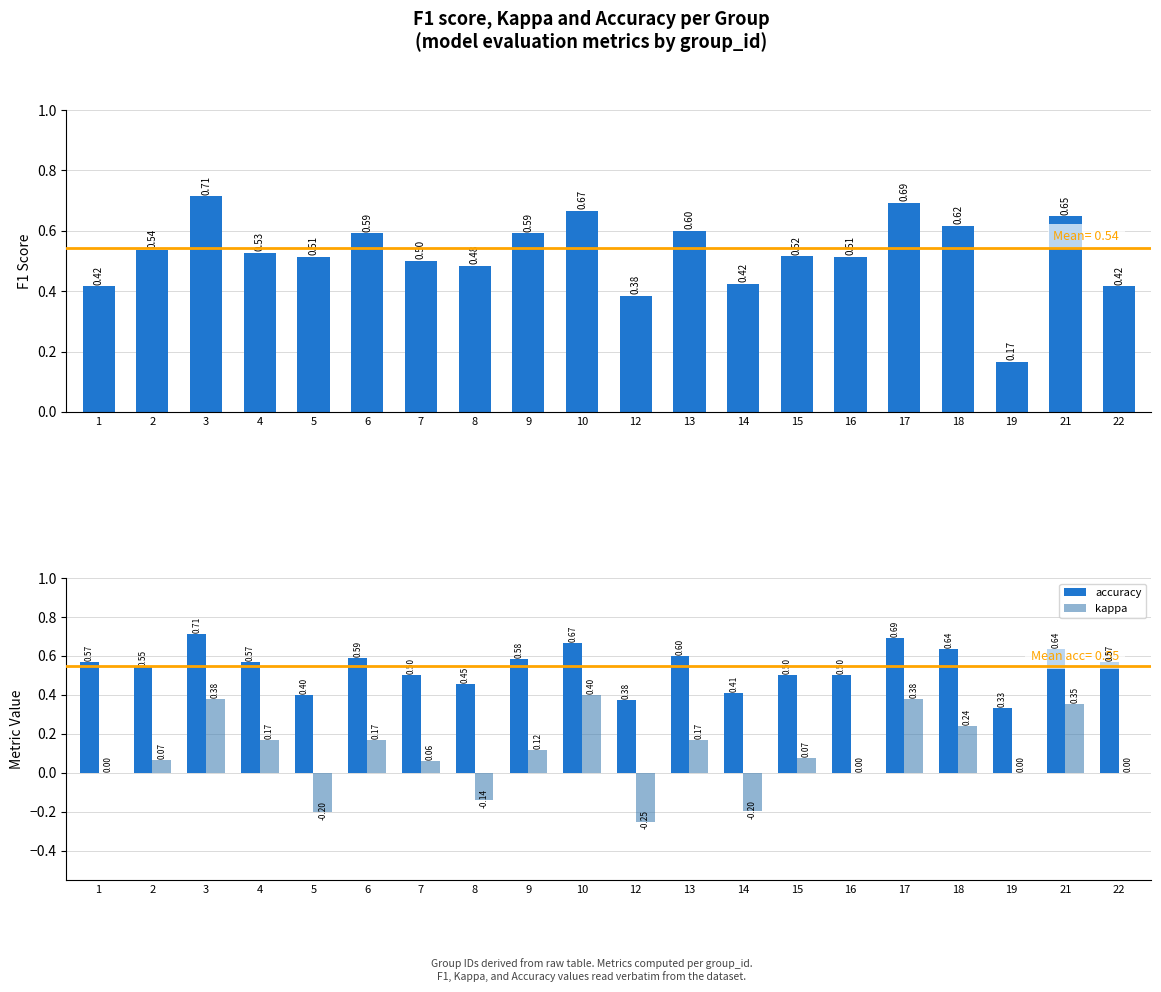

What is the value of the accuracy bar at the 2nd from the left?

0.5